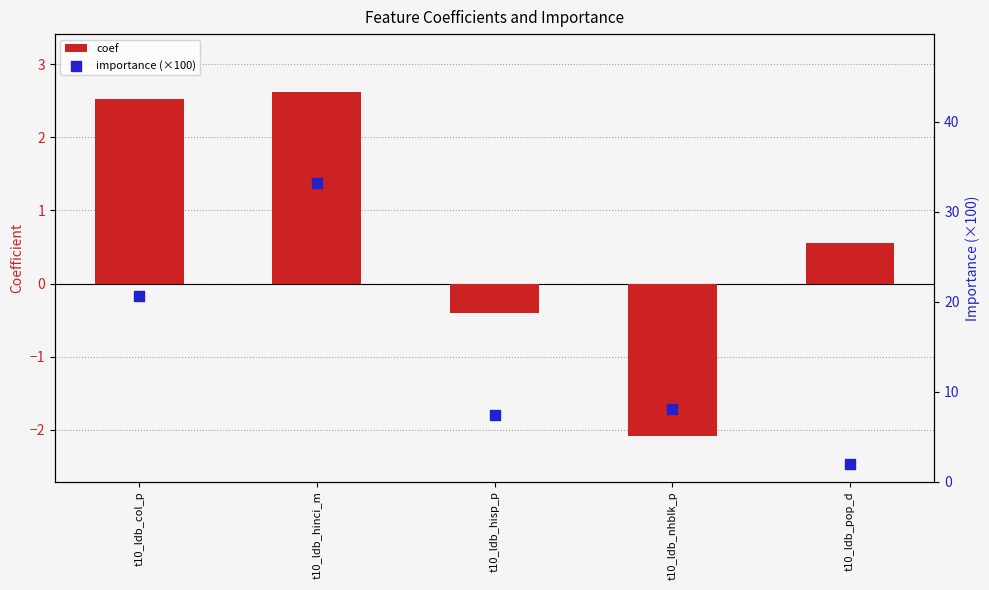

What is the total value across all series at t10_ldb_pop_d?

2.5